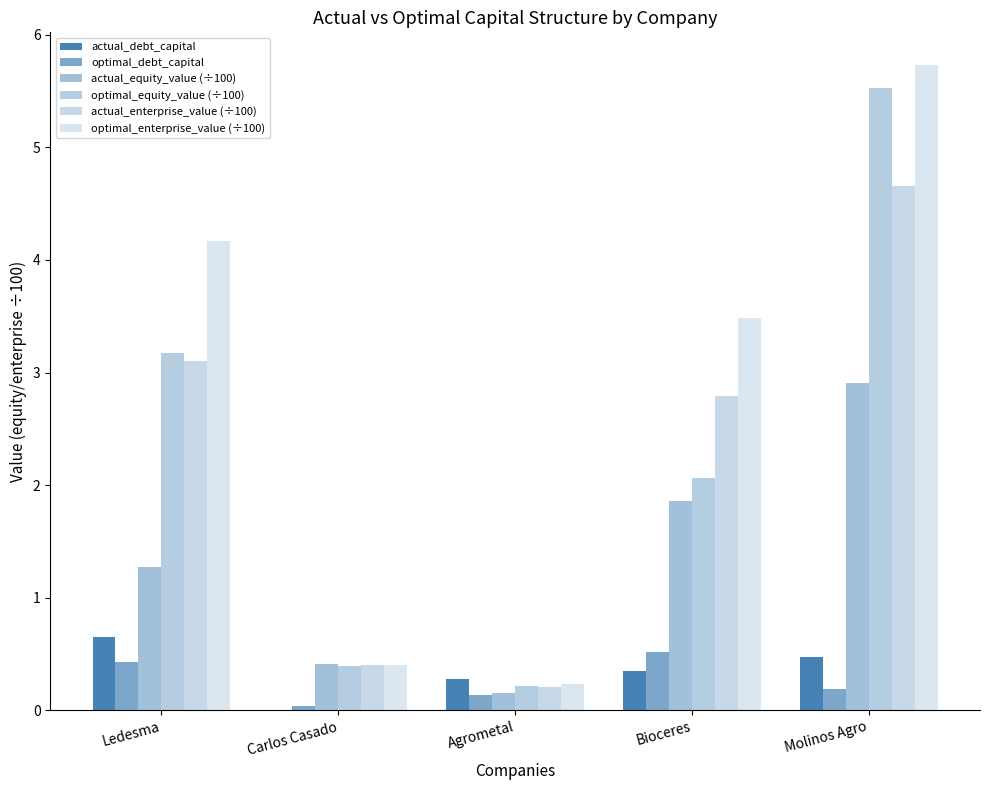

How many series are shown in this chart?

6